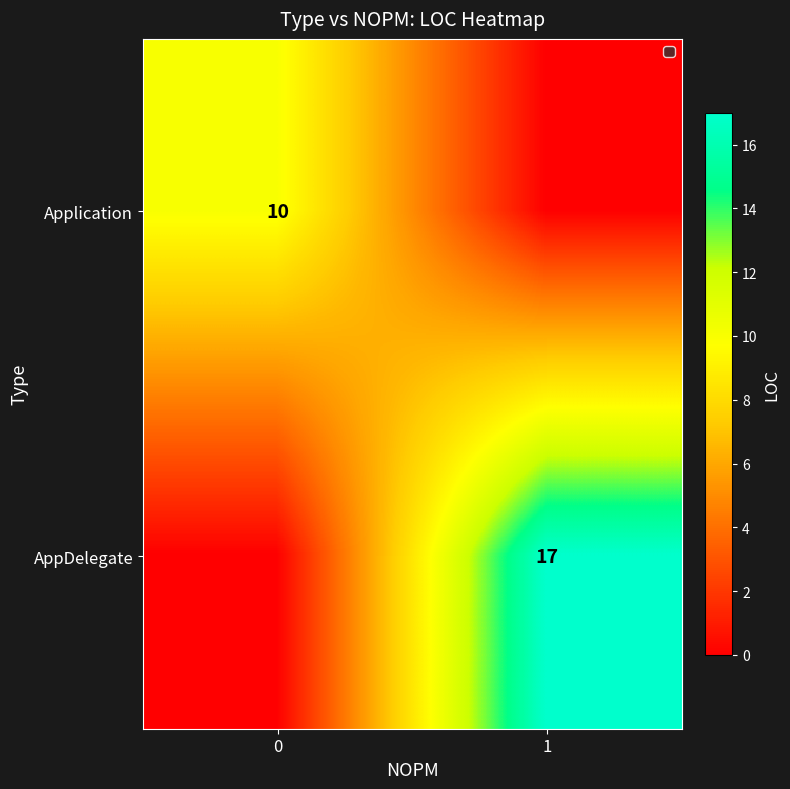

True or false: Application has a value of 10 at 0.

True